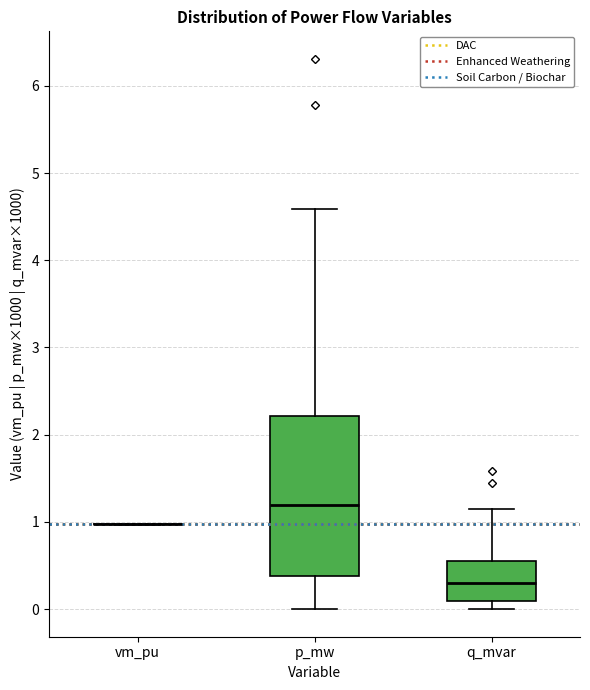

Reading left to right, transcribe this box plot: for each box, give where its median line is, the range the box spans, and where its two whiskers end, as read against the y-axis. The values are not printed on the chart, so give them approximately, as read against the axis.

vm_pu: box collapsed to a line at 1.0, whiskers 1.0 to 1.0
p_mw: median 1.2, box 0.4 to 2.2, whiskers 0.0 to 4.6
q_mvar: median 0.3, box 0.1 to 0.6, whiskers 0.0 to 1.1